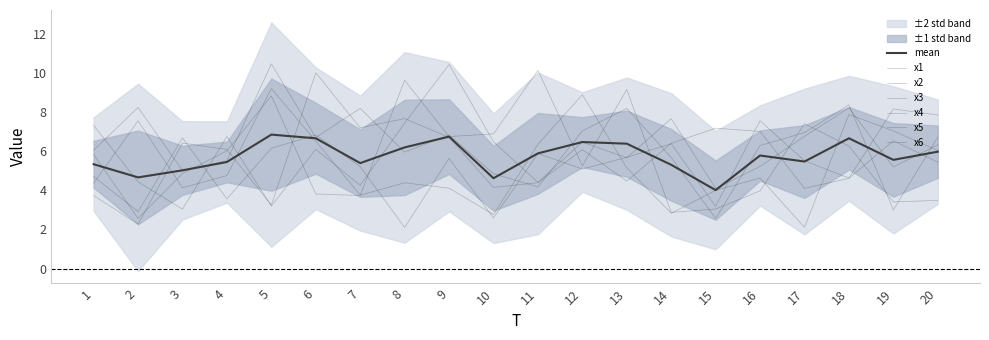

True or false: x6 has more than 0 interior local peaks.

True